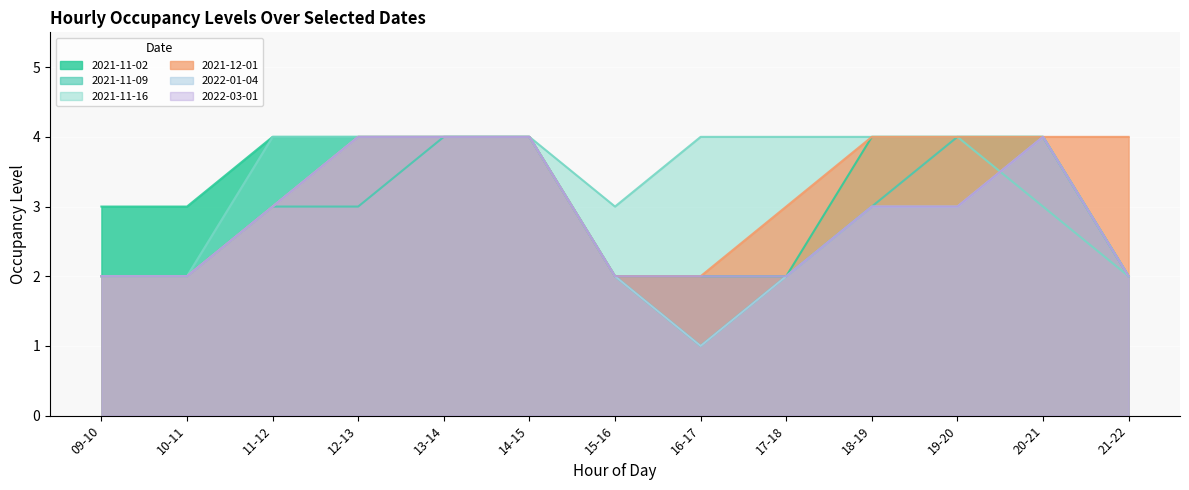

True or false: 2022-01-04 and 2021-11-09 intersect in this chart.

False